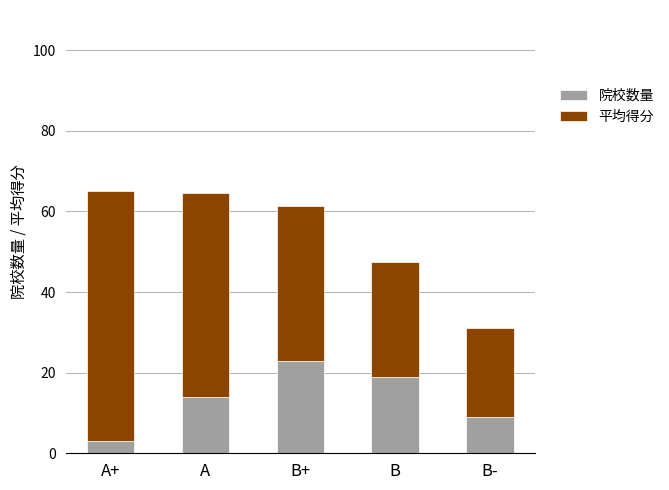

Is it true that 院校数量 equals 3.0 at A+?

True